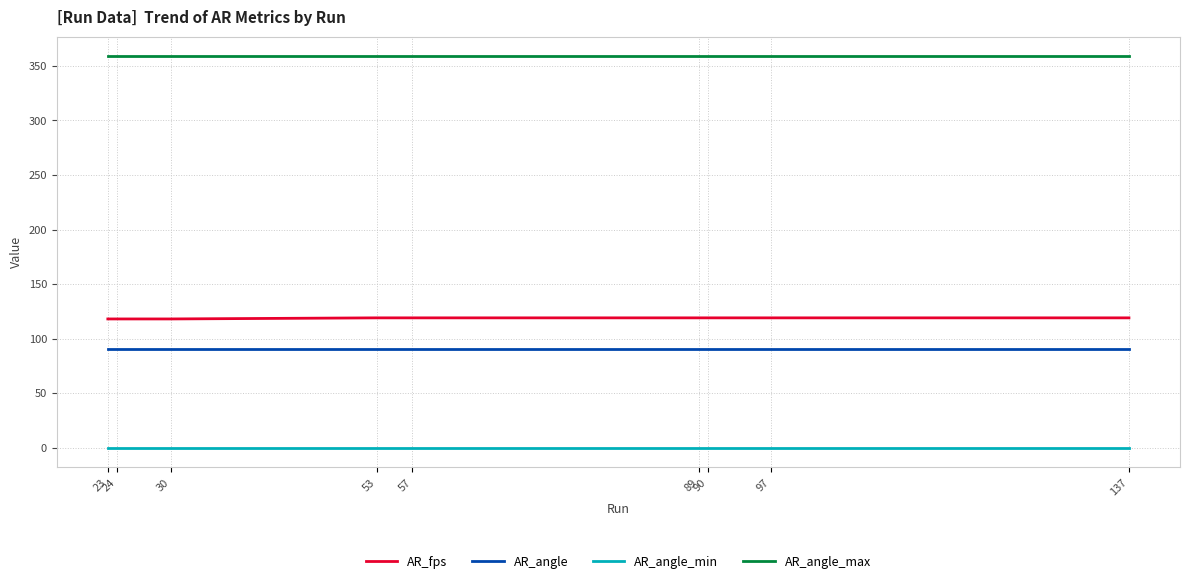

List the series in order of their peak value, lowest first.

AR_angle_min, AR_angle, AR_fps, AR_angle_max